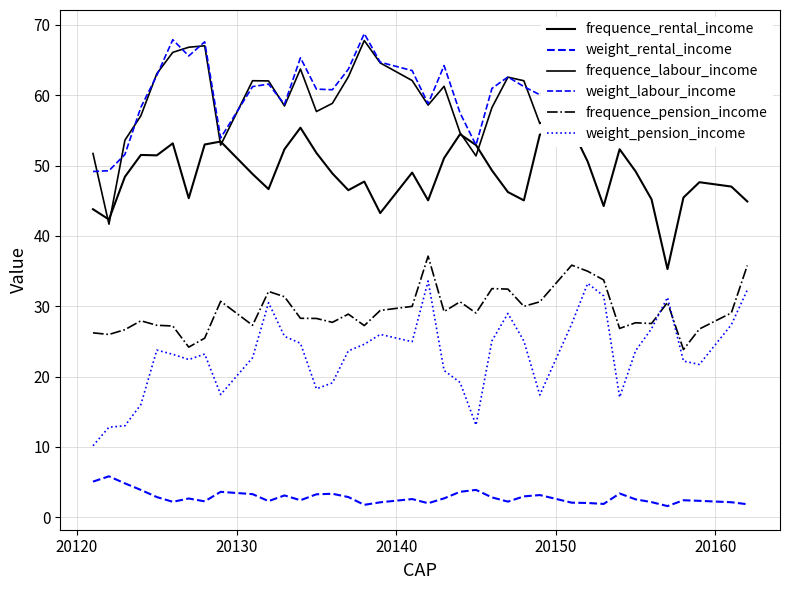

How many interior local valleys does the frequence_labour_income series have?

10